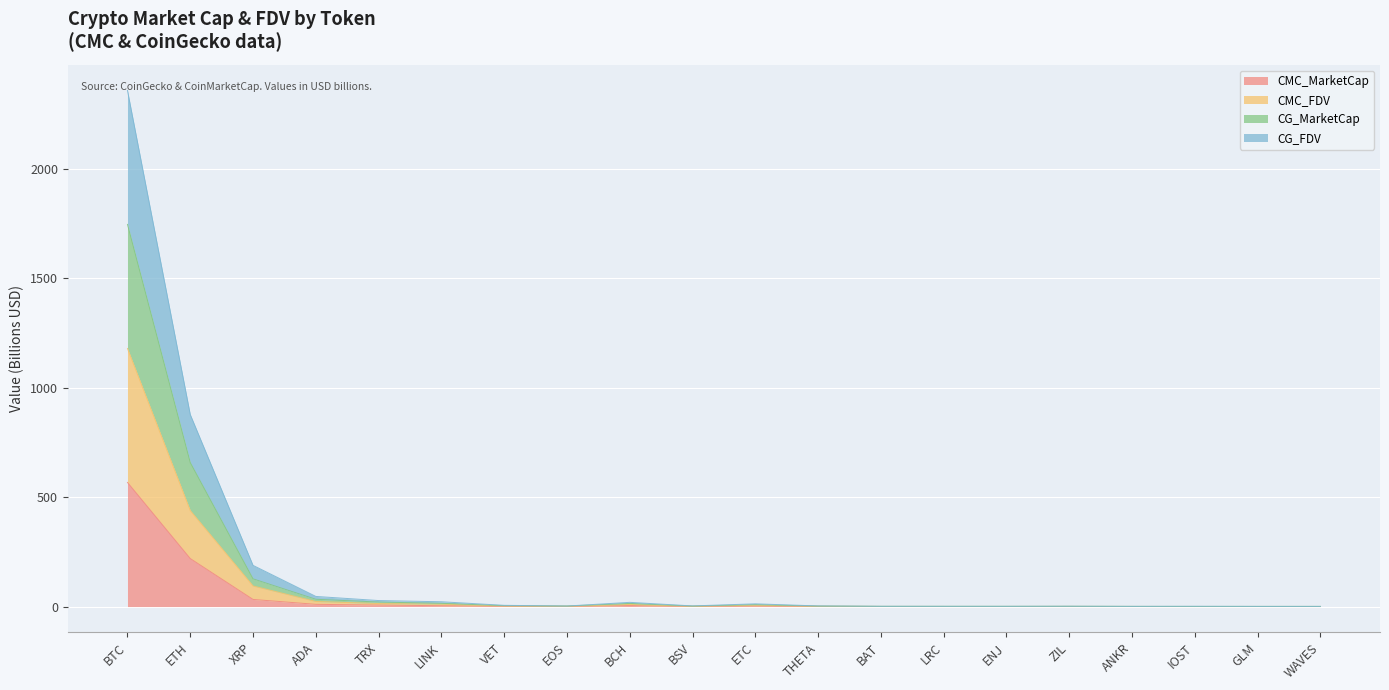

What is the difference between the maximum and minimum values in the CMC_MarketCap series?

566.5